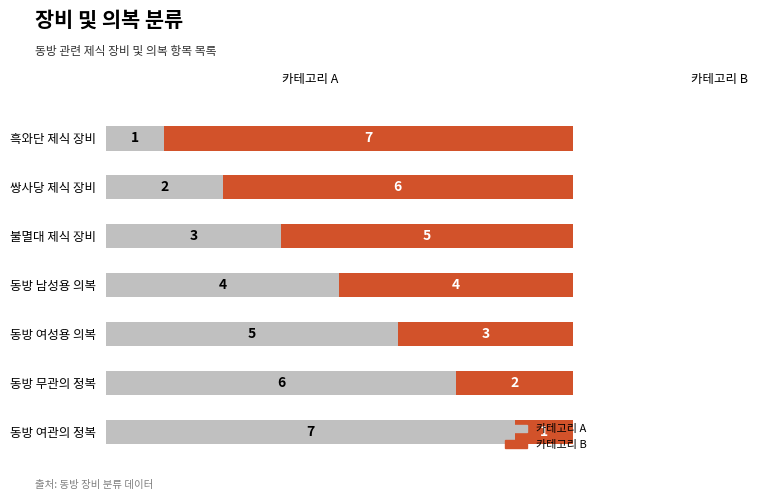

True or false: 카테고리 A has a value of 4 at 불멸대 제식 장비.

False